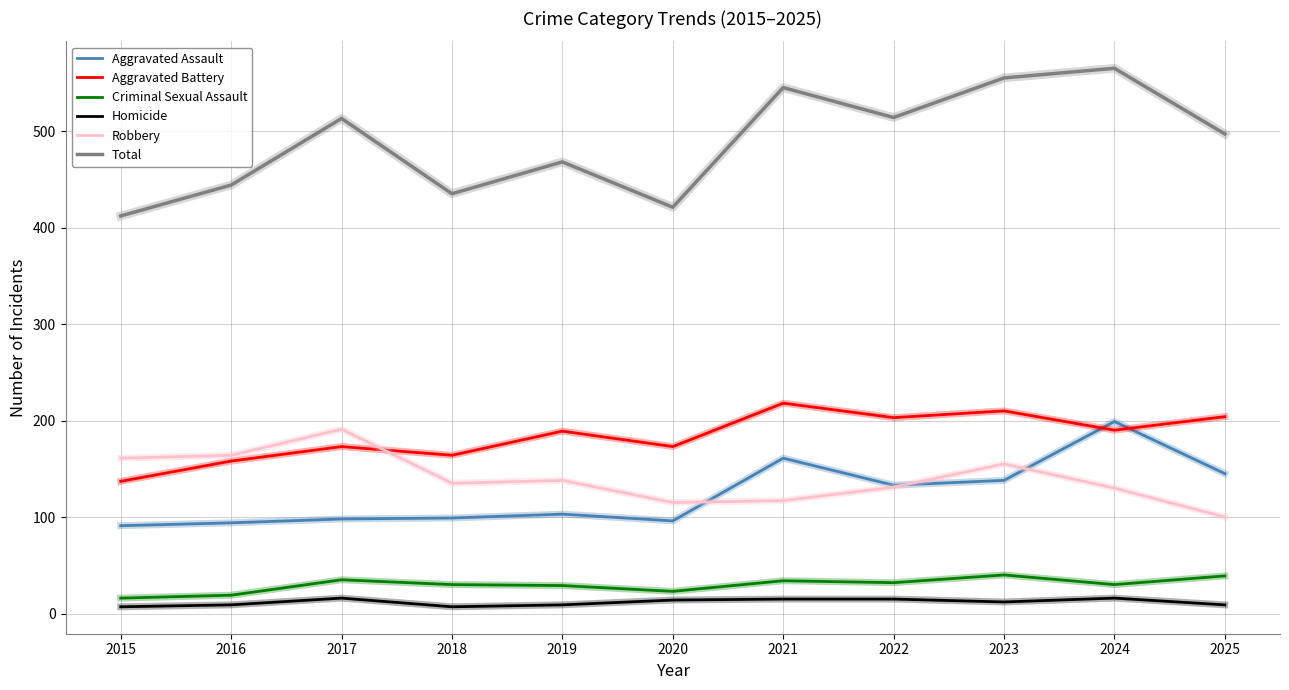

What are all the series names shown in the legend?

Aggravated Assault, Aggravated Battery, Criminal Sexual Assault, Homicide, Robbery, Total